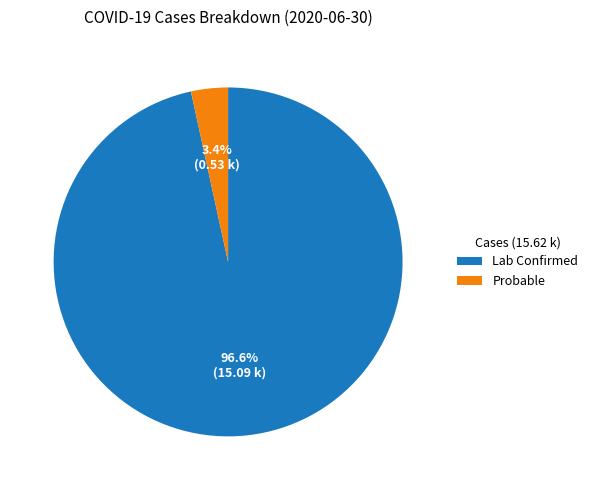

Which has a higher value, Probable or Lab Confirmed?

Lab Confirmed